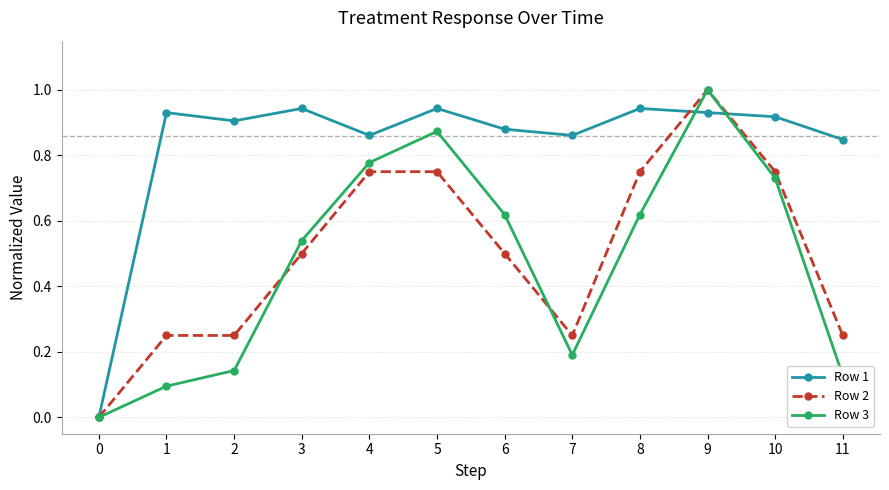

After their last crossing, which series has the higher values: Row 2 or Row 3?

Row 2